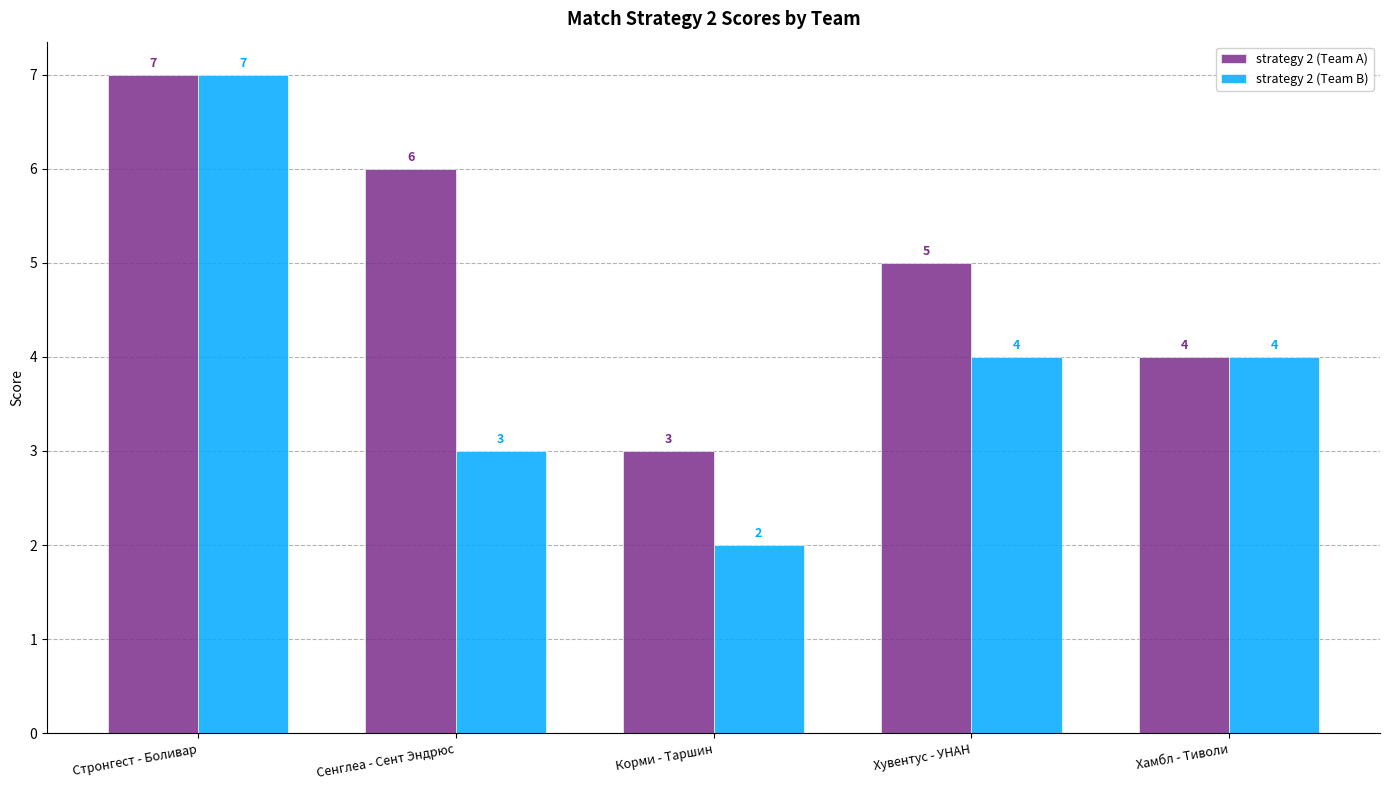

Reading right to left, extract all data points from this chart.

strategy 2 (Team A): 4	5	3	6	7
strategy 2 (Team B): 4	4	2	3	7